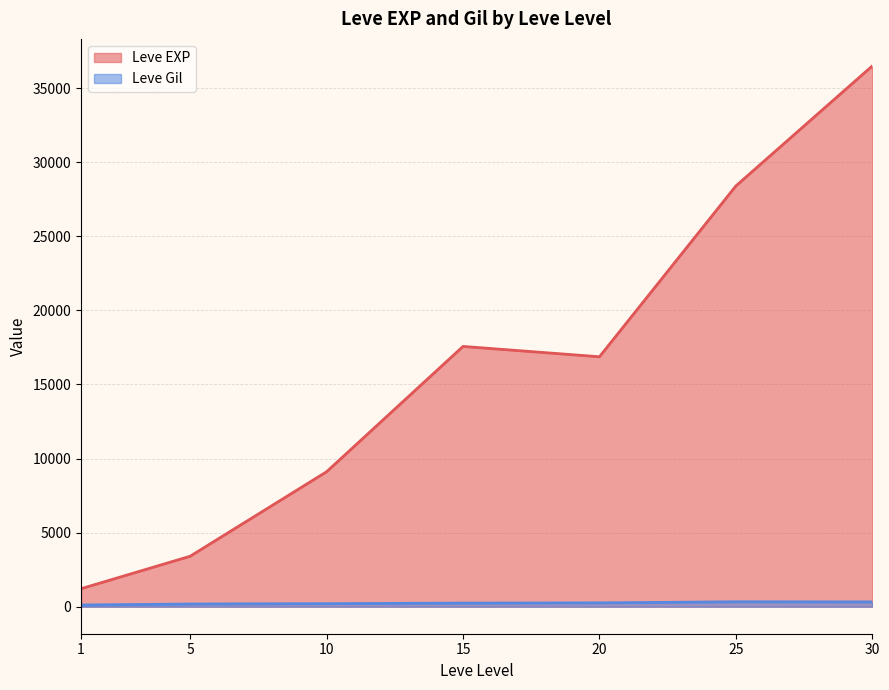

What is the difference between the maximum and second lowest values in the Leve EXP series?

33087.5